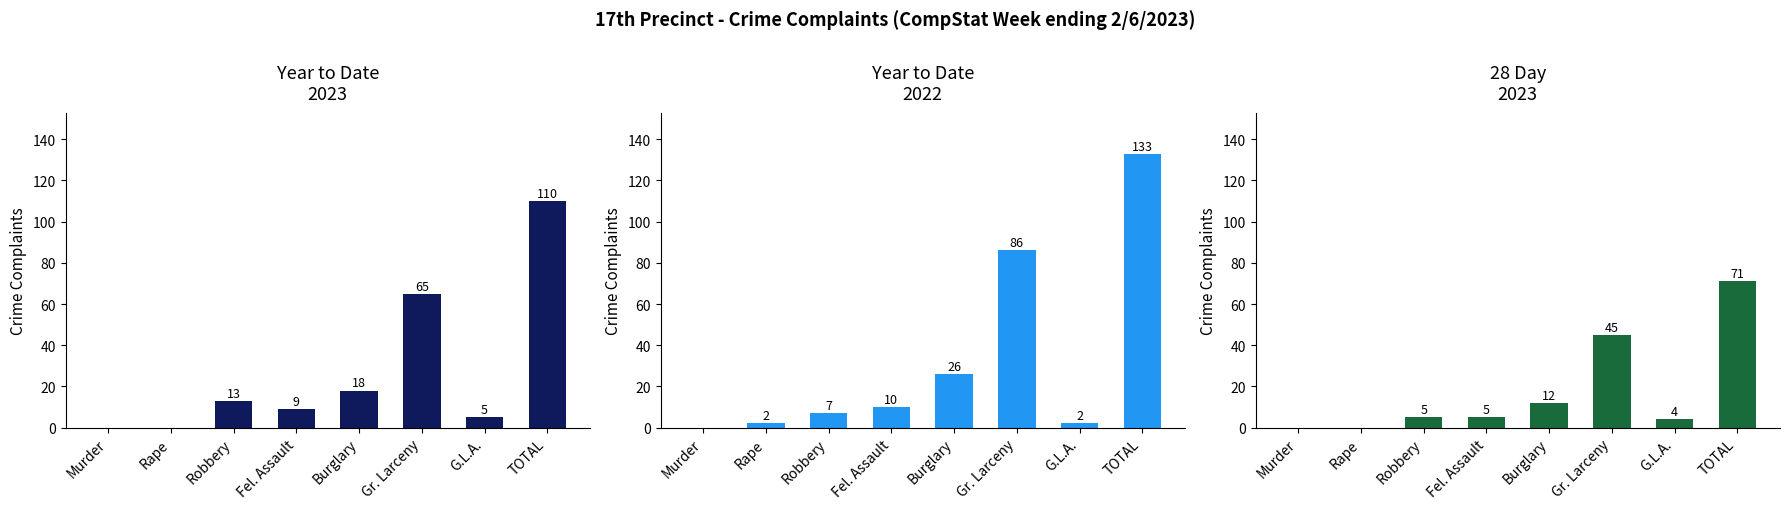

At Robbery, list the series in order from largest to smallest.

Year to Date
2023, Year to Date
2022, 28 Day
2023